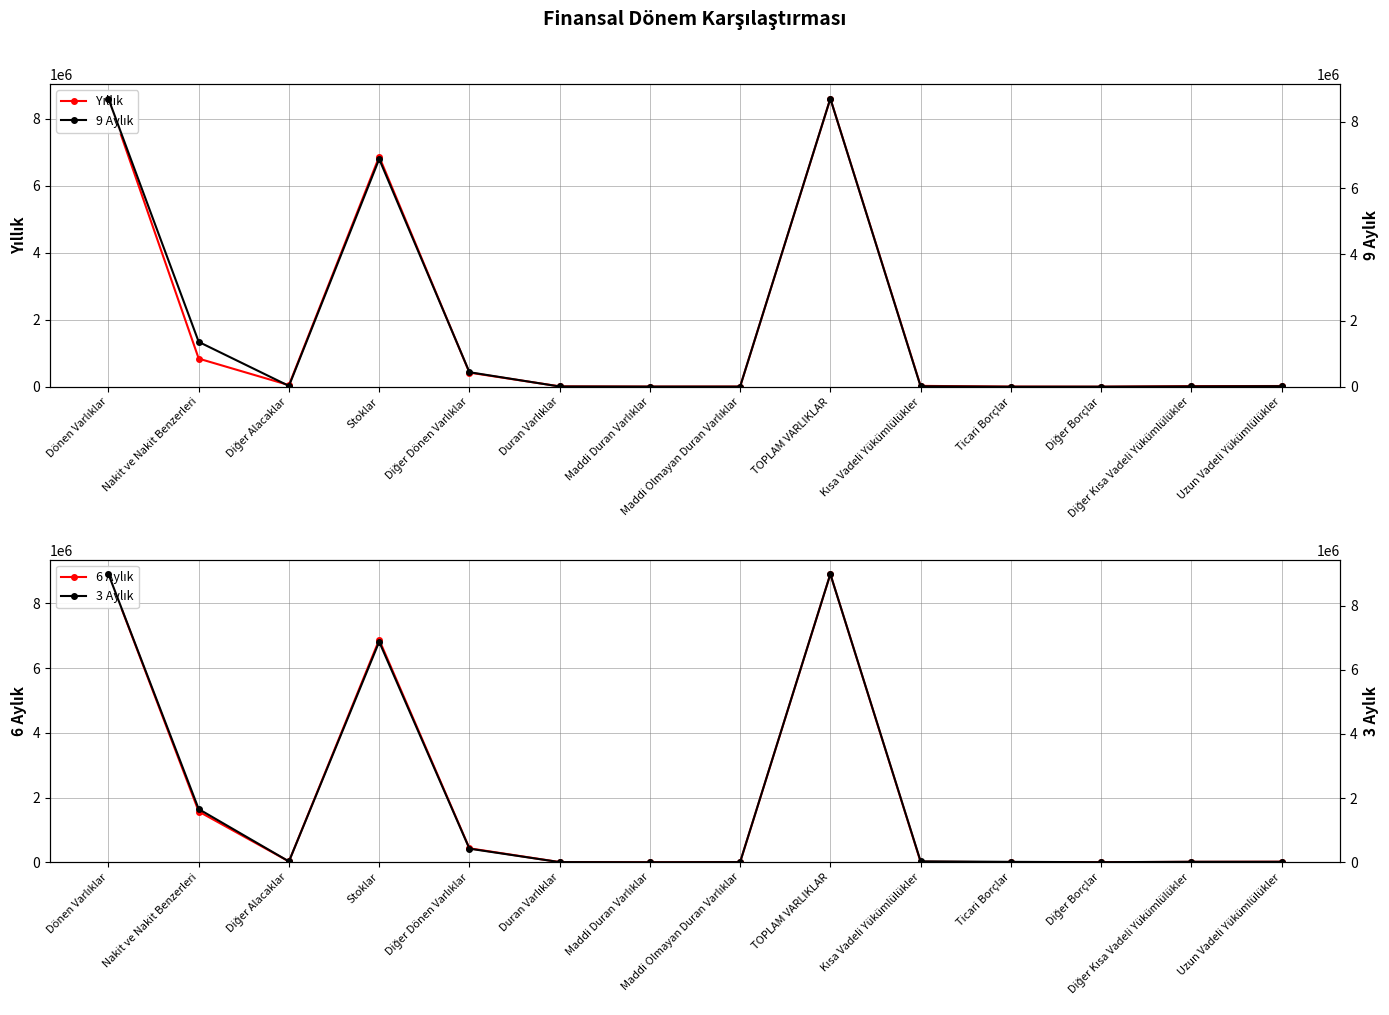

What are all the series names shown in the legend?

Yıllık, 6 Aylık, 9 Aylık, 3 Aylık